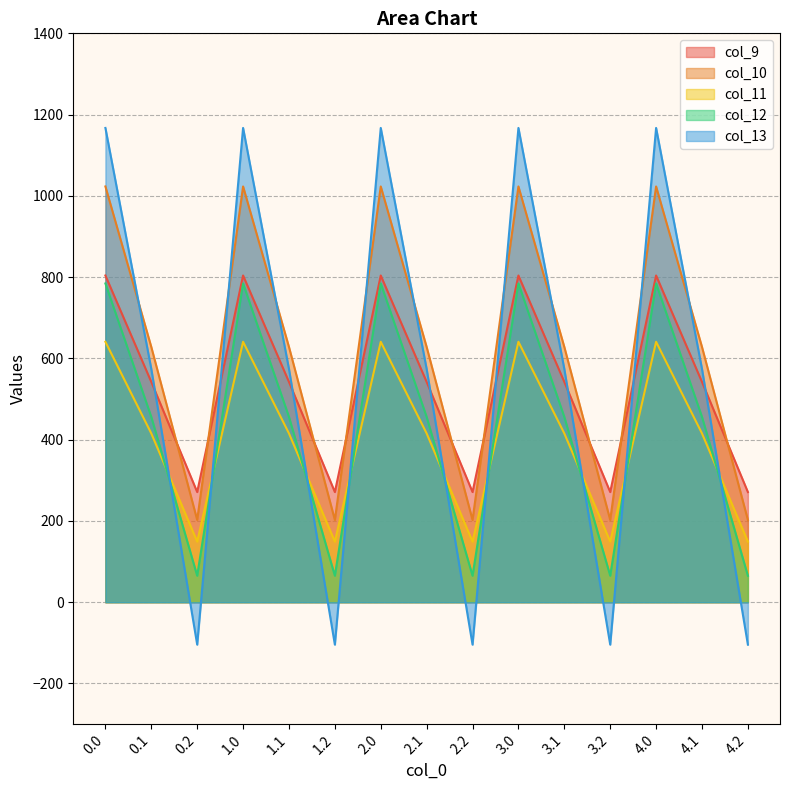

List the series in order of their peak value, highest first.

col_13, col_10, col_9, col_12, col_11